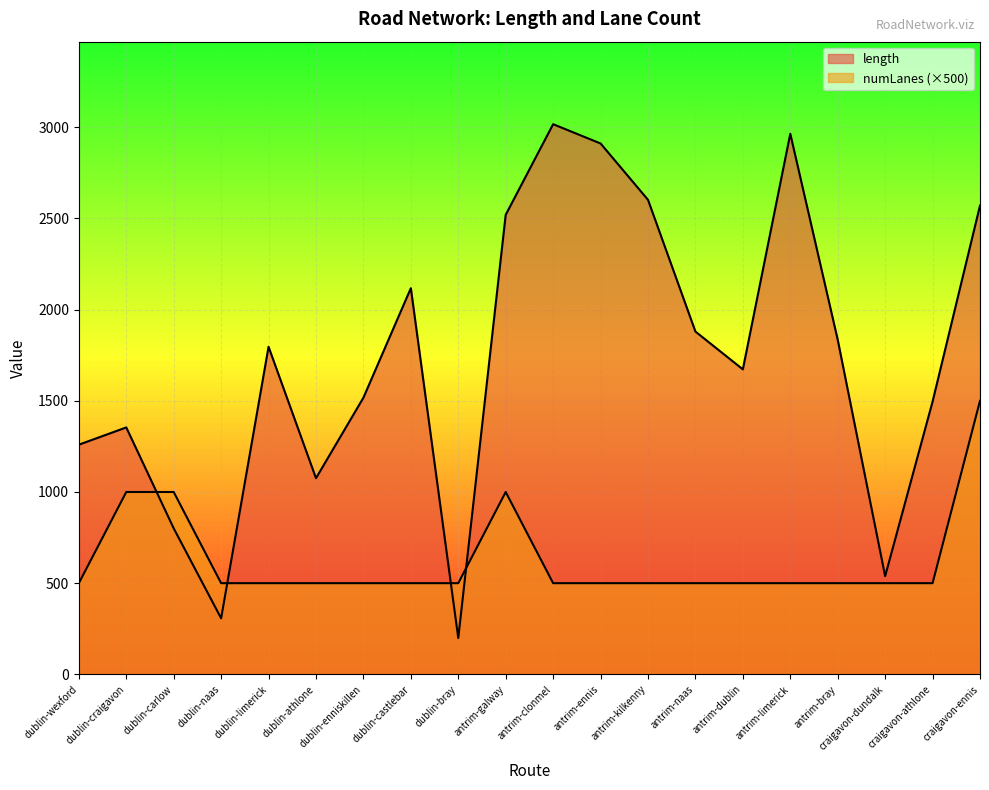

What is the value of the numLanes point at the 6th from the left?

500.0